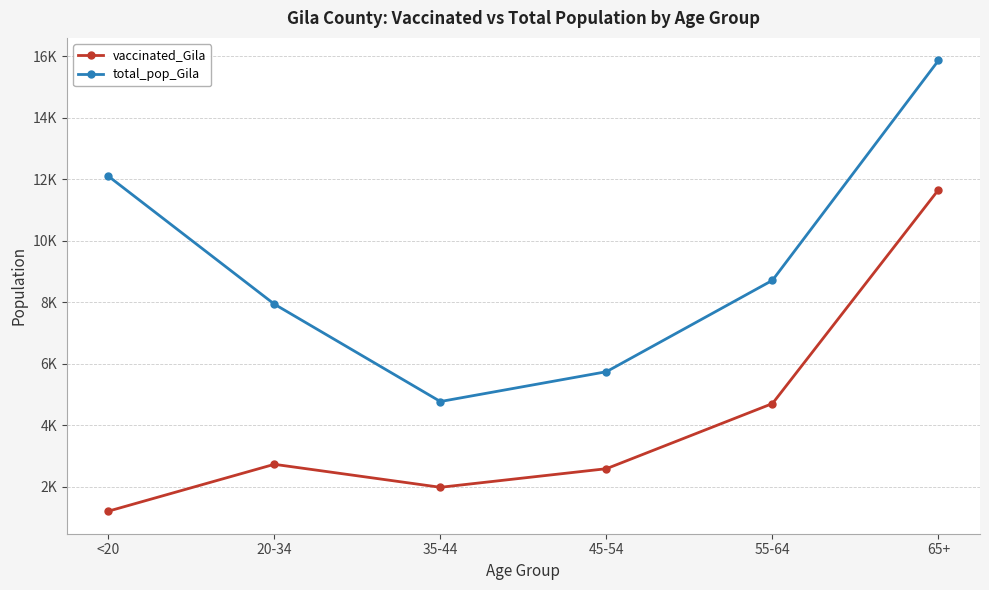

Does the chart have visible grid lines?

Yes